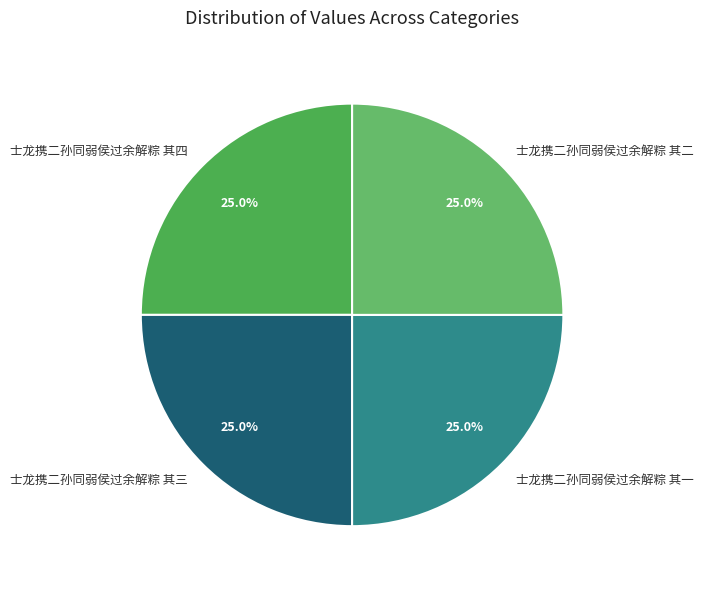

Does 士龙携二孙同弱侯过余解粽 其二 represent more than half of the total?

No